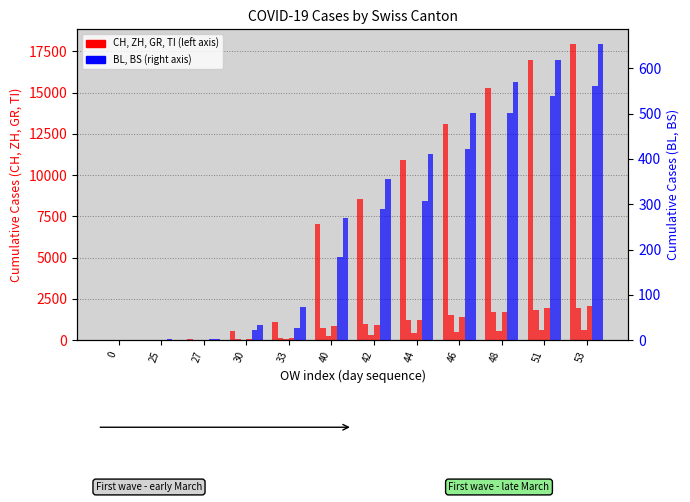

What is the total value across all series at 53?

23802